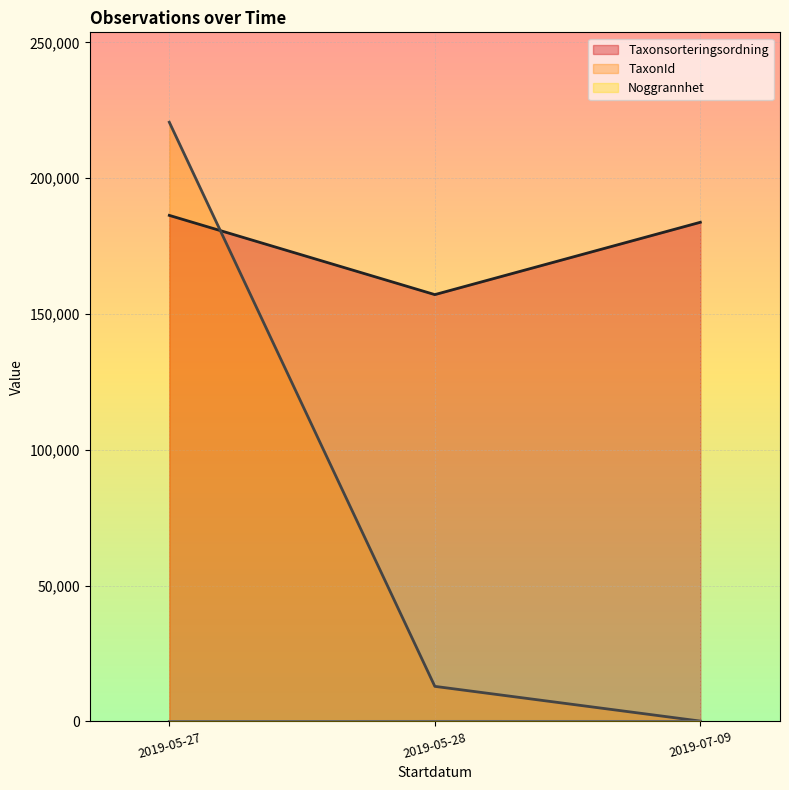

At 2019-07-09, list the series in order from smallest to largest.

Noggrannhet, TaxonId, Taxonsorteringsordning